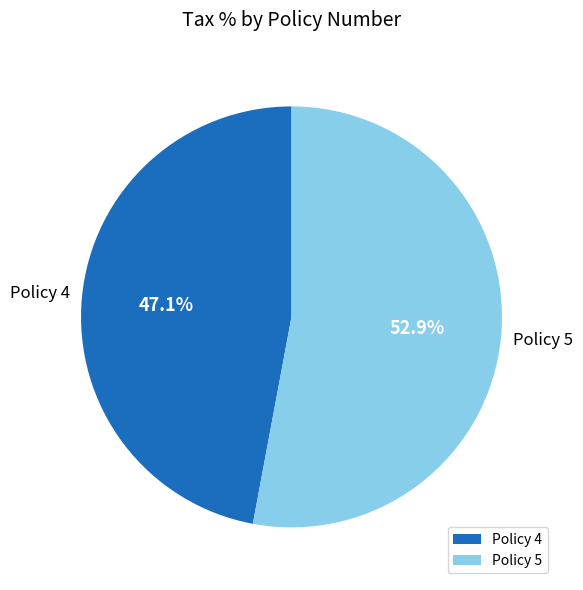

To the nearest percent, what is the combined percentage of Policy 4 and Policy 5?

100%